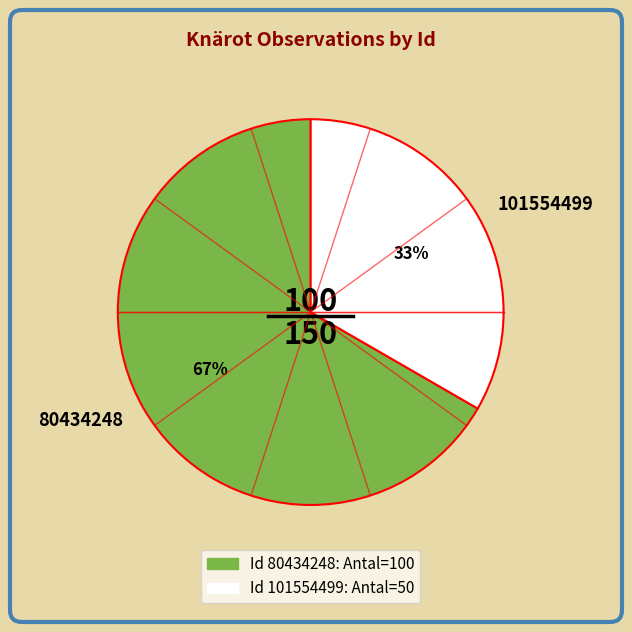

Is the sum of 80434248 and 101554499 greater than half?

Yes